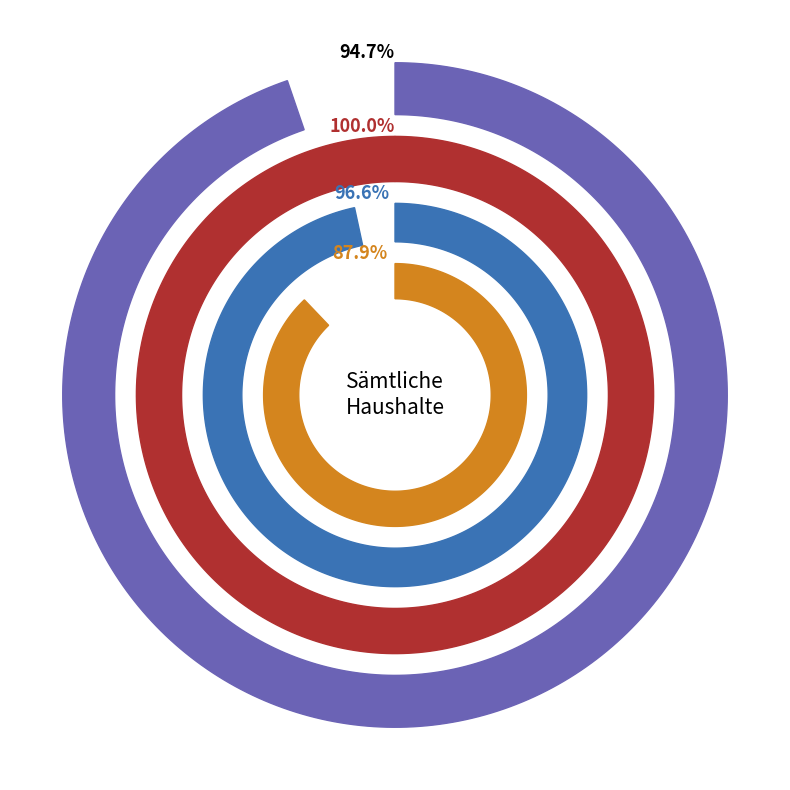

What is the largest slice in the pie chart?

Brot und Getreideprodukte